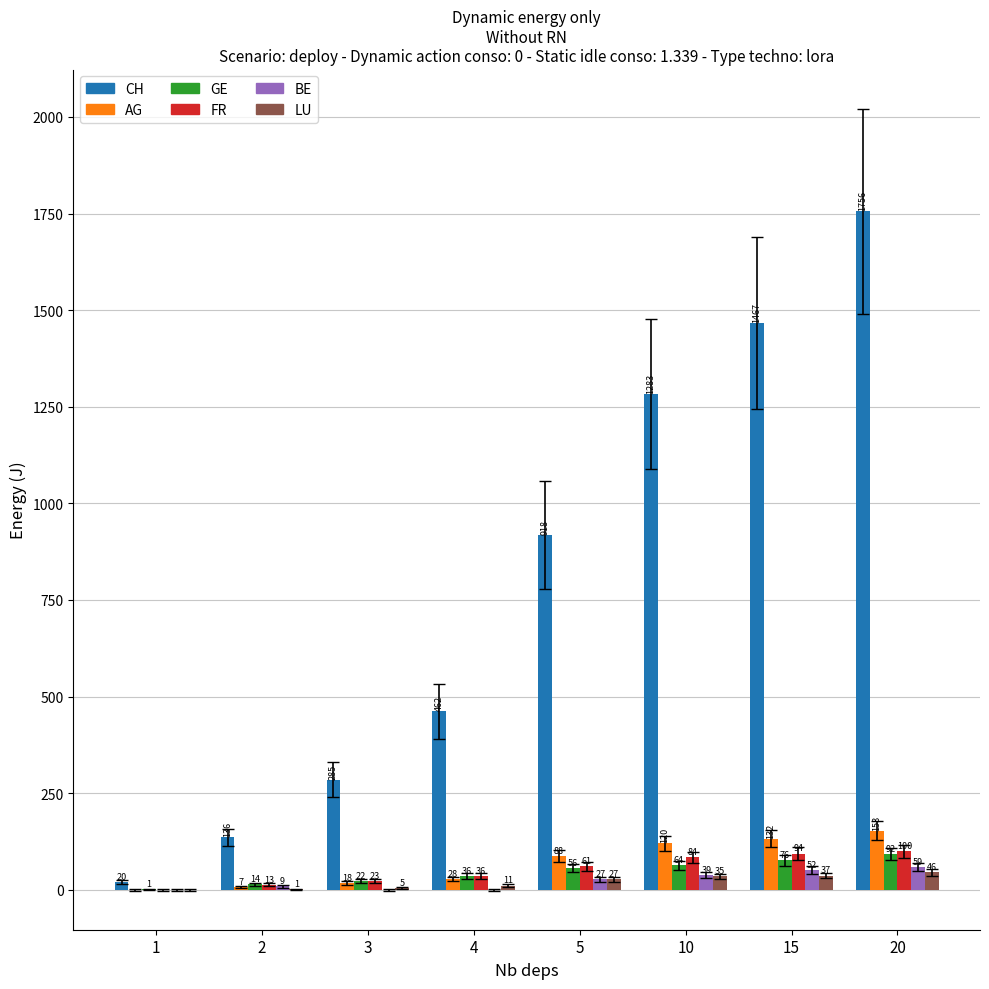

Is it true that FR equals 61 at 5?

True